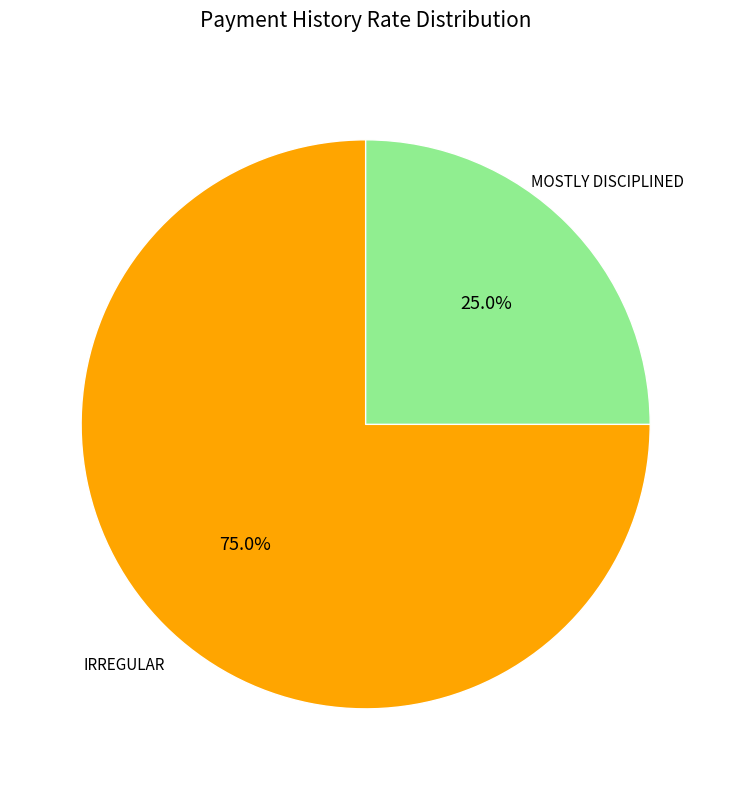

Is there any slice that represents more than half of the pie?

Yes